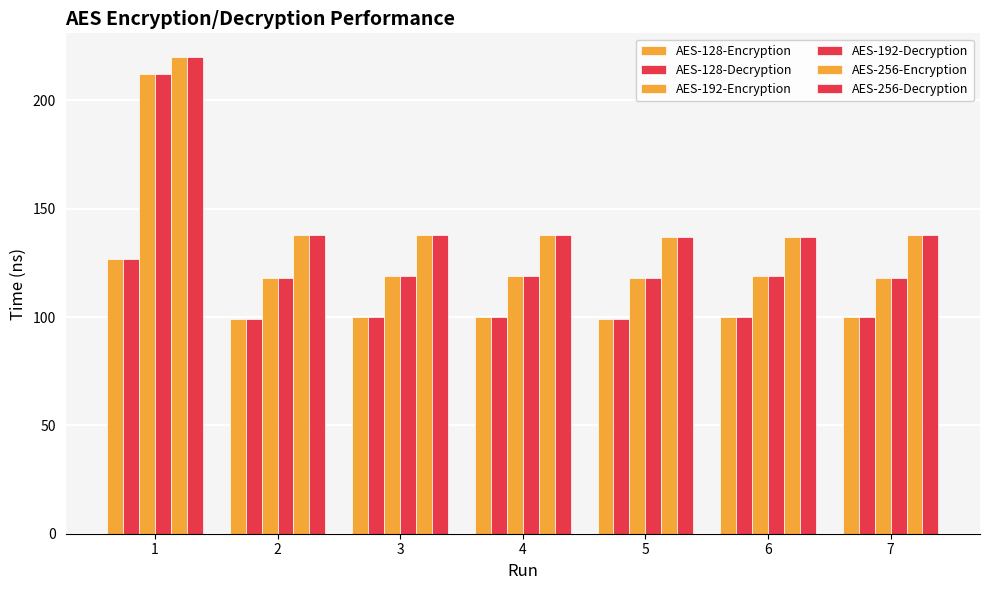

How many bars are there in each group?

6